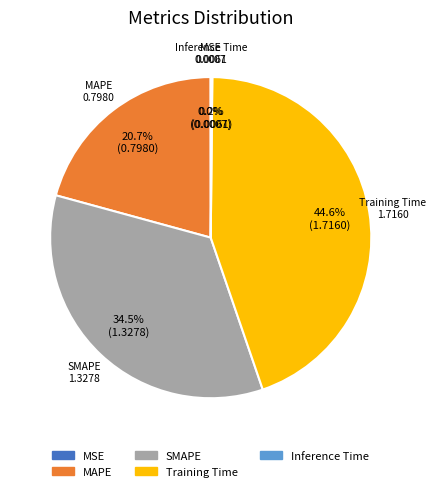

Does Training Time account for over 50% of the chart?

No